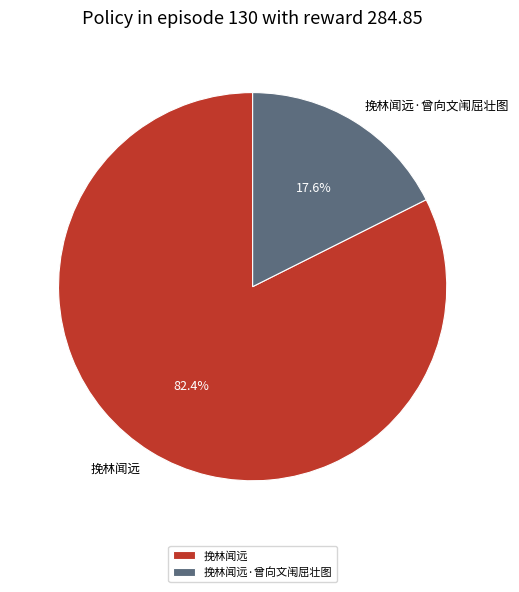

What is the ratio of the value at 挽林闻远·曾向文闱屈壮图 to the value at 挽林闻远?

0.2